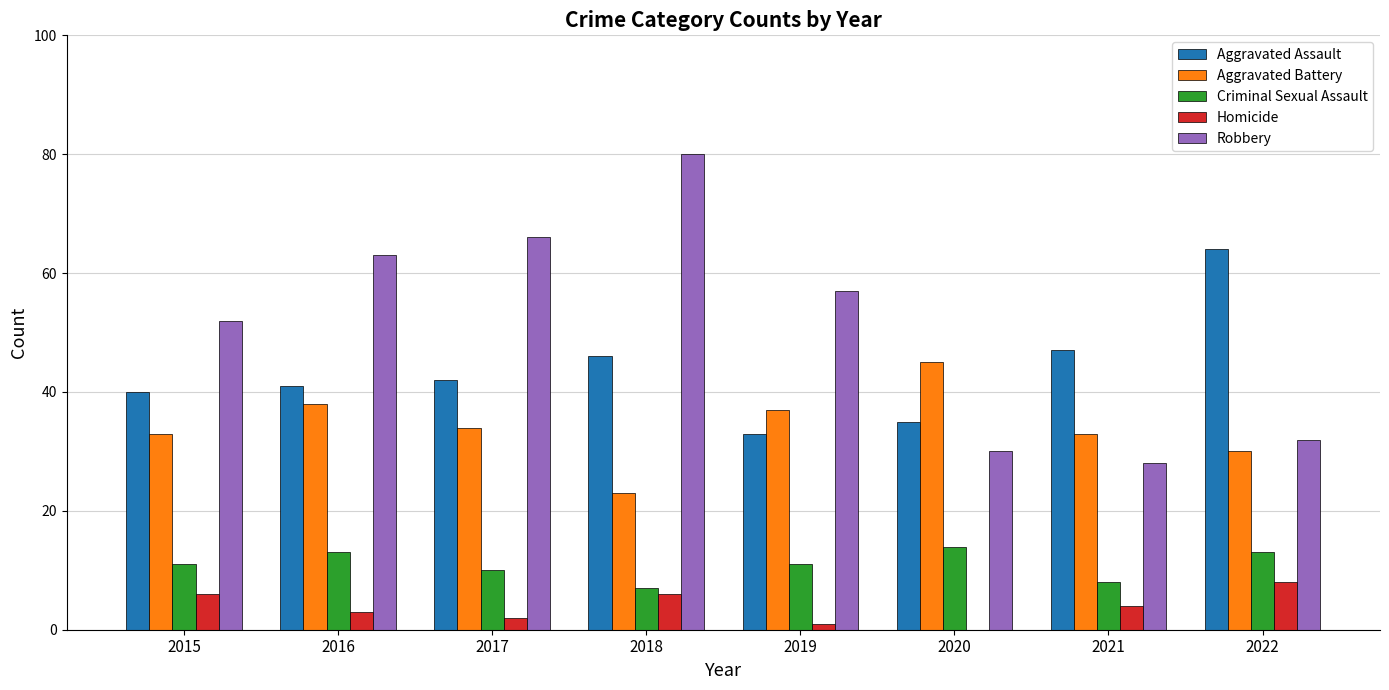

Reading left to right, transcribe all the data shown in this chart.

Aggravated Assault: 40	41	42	46	33	35	47	64
Aggravated Battery: 33	38	34	23	37	45	33	30
Criminal Sexual Assault: 11	13	10	7	11	14	8	13
Homicide: 6	3	2	6	1	0	4	8
Robbery: 52	63	66	80	57	30	28	32